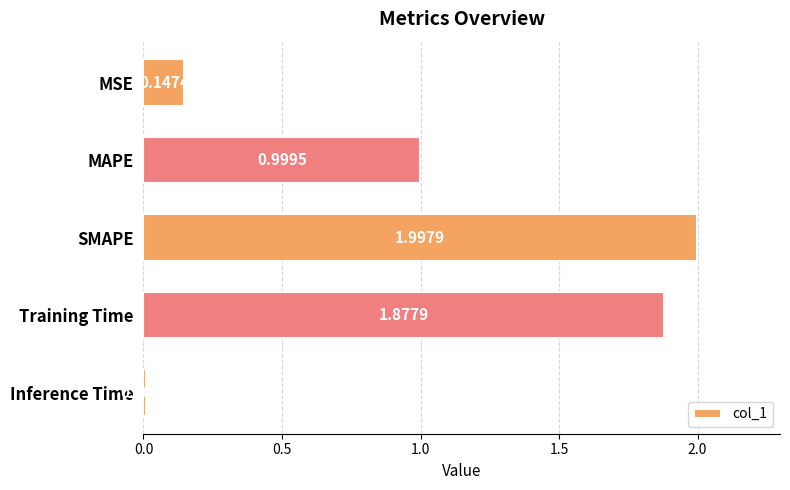

What is the difference between the second highest and second lowest values?

1.7